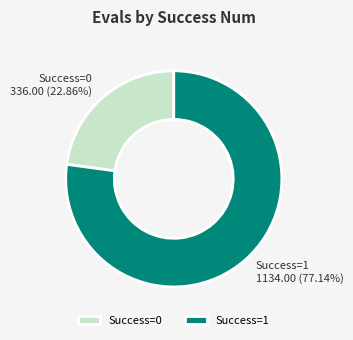

Is there any slice that represents more than half of the pie?

Yes